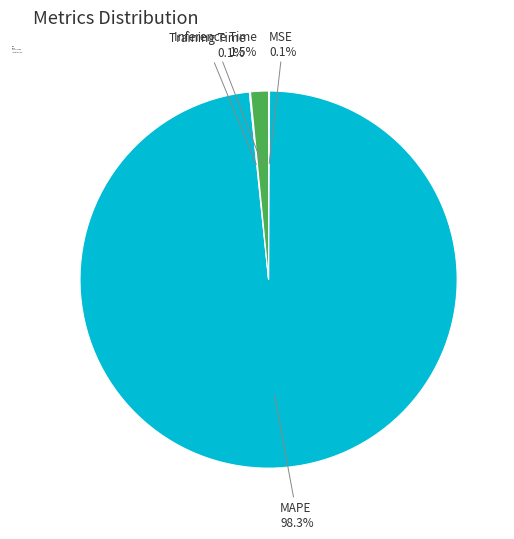

Which category has the biggest portion of the pie?

MAPE